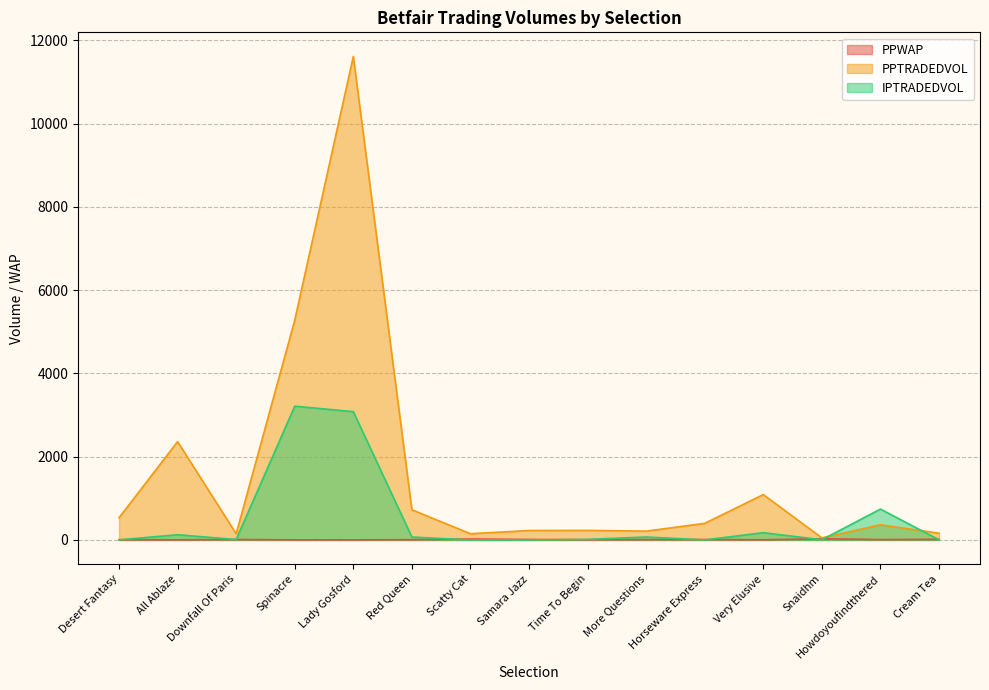

Which label corresponds to the largest value in the chart?

Lady Gosford